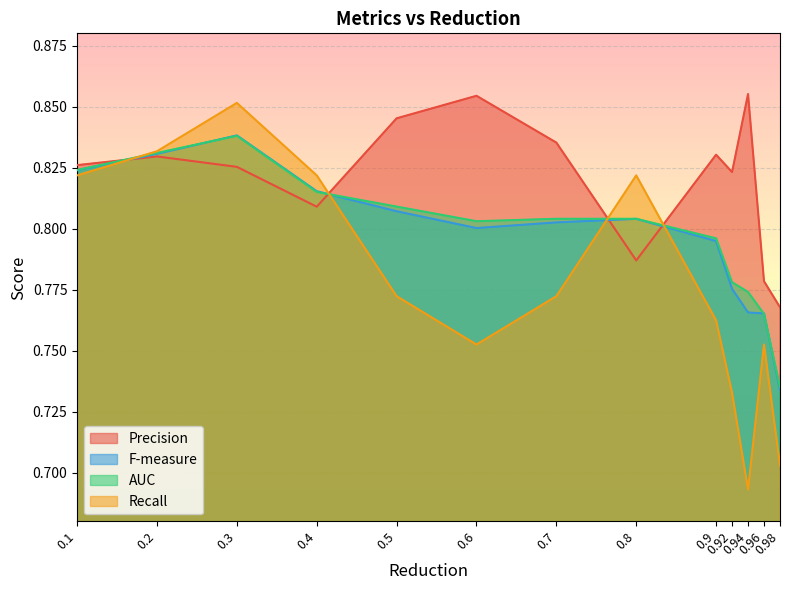

At which category does the chart reach its peak across all series?

0.94